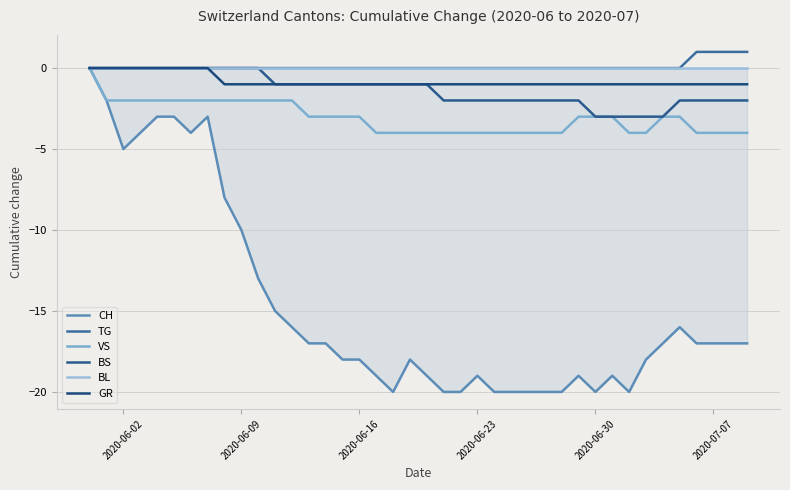

Does the chart have visible grid lines?

Yes